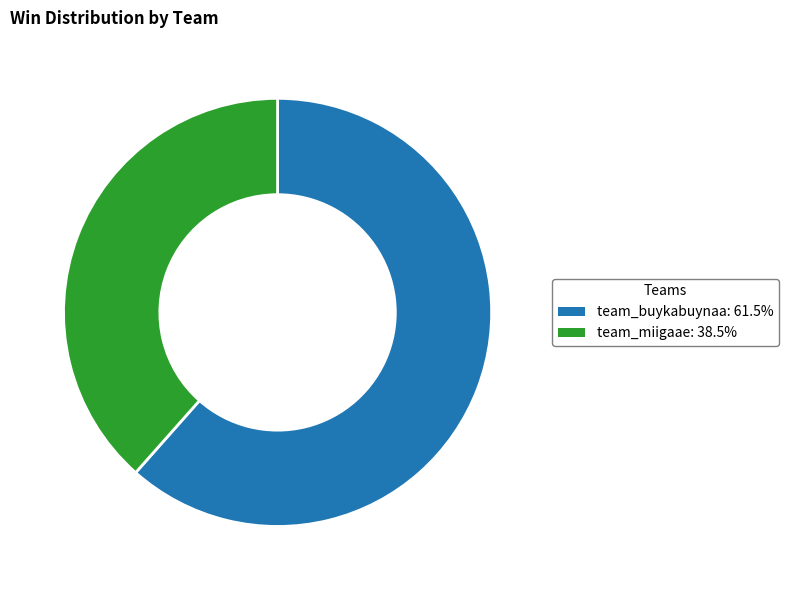

Does team_miigaae represent more than half of the total?

No